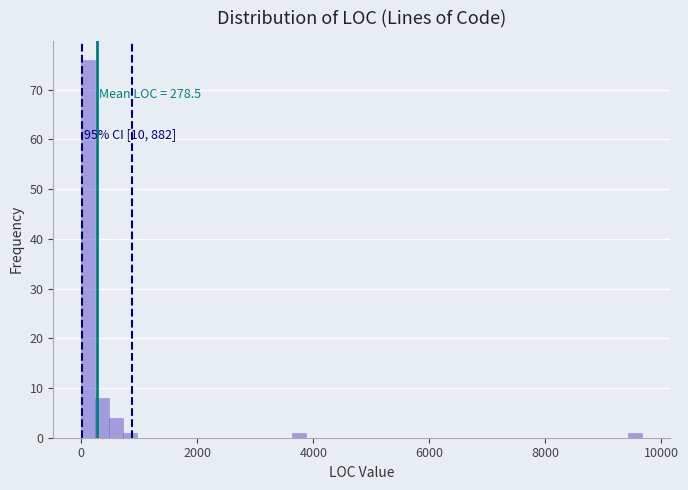

Read against the x-axis, roughly where is the centre of the tallest bar?

200